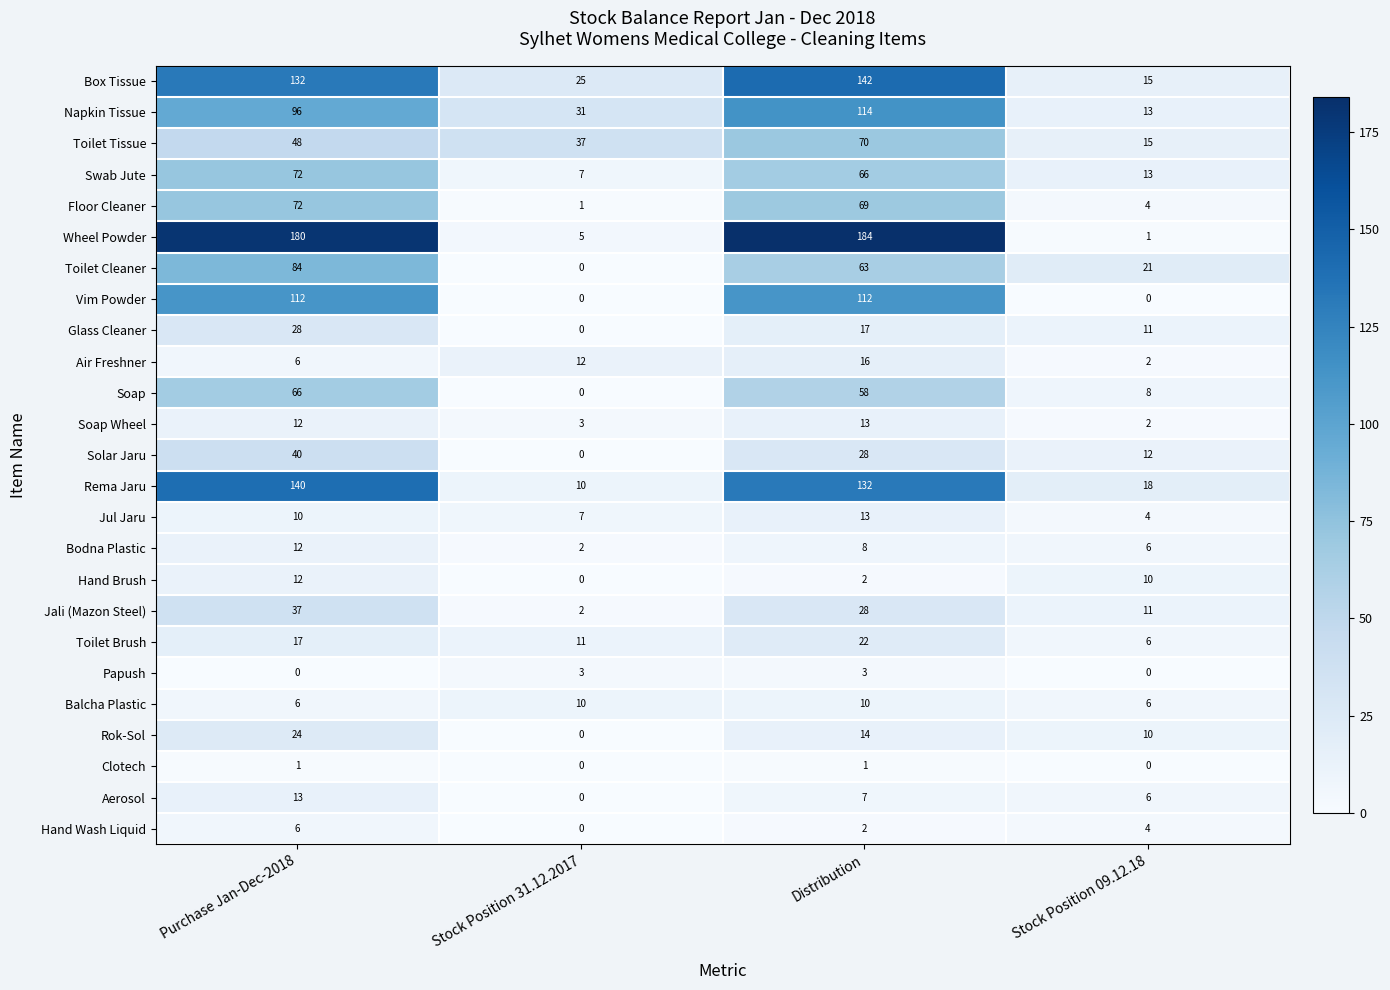

At which label does Toilet Tissue reach its peak?

Distribution